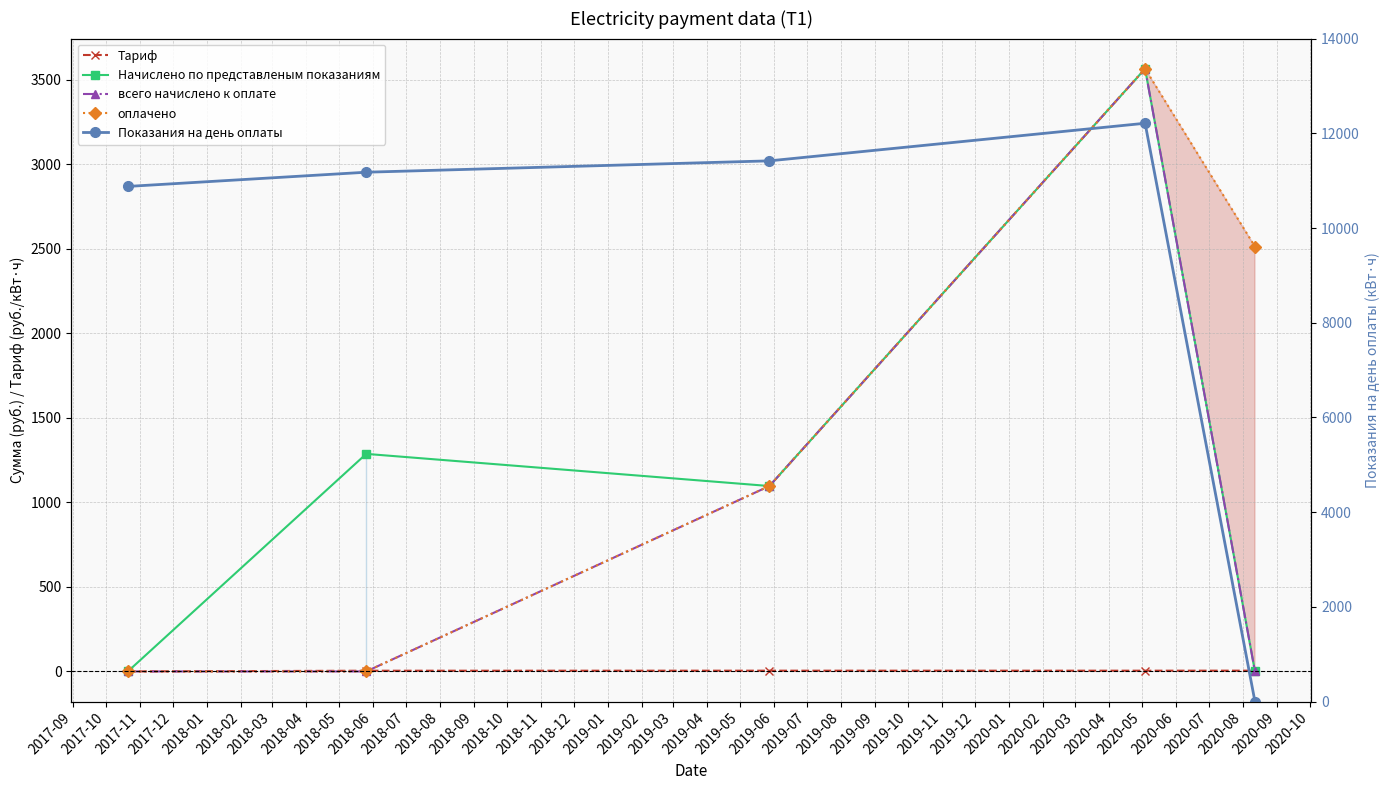

Does the chart have visible grid lines?

Yes